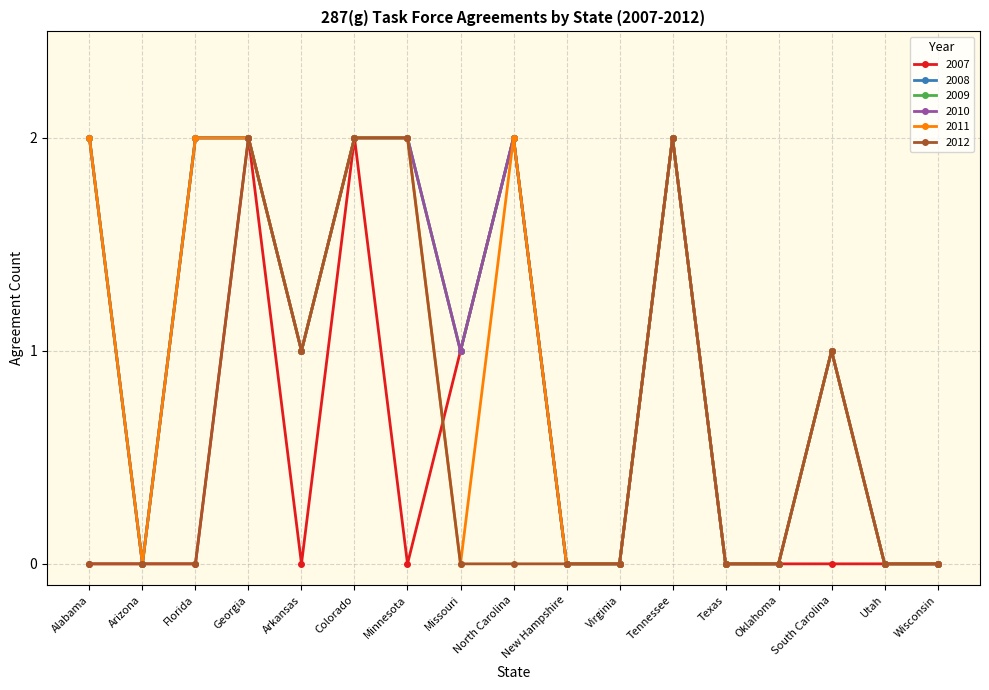

Reading left to right, list all the values displayed in this chart.

2007: Alabama=0	Arizona=0	Florida=0	Georgia=2	Arkansas=0	Colorado=2	Minnesota=0	Missouri=1	North Carolina=2	New Hampshire=0	Virginia=0	Tennessee=2	Texas=0	Oklahoma=0	South Carolina=0	Utah=0	Wisconsin=0
2008: Alabama=2	Arizona=0	Florida=2	Georgia=2	Arkansas=1	Colorado=2	Minnesota=2	Missouri=1	North Carolina=2	New Hampshire=0	Virginia=0	Tennessee=2	Texas=0	Oklahoma=0	South Carolina=1	Utah=0	Wisconsin=0
2009: Alabama=2	Arizona=0	Florida=2	Georgia=2	Arkansas=1	Colorado=2	Minnesota=2	Missouri=1	North Carolina=2	New Hampshire=0	Virginia=0	Tennessee=2	Texas=0	Oklahoma=0	South Carolina=1	Utah=0	Wisconsin=0
2010: Alabama=2	Arizona=0	Florida=2	Georgia=2	Arkansas=1	Colorado=2	Minnesota=2	Missouri=1	North Carolina=2	New Hampshire=0	Virginia=0	Tennessee=2	Texas=0	Oklahoma=0	South Carolina=1	Utah=0	Wisconsin=0
2011: Alabama=2	Arizona=0	Florida=2	Georgia=2	Arkansas=1	Colorado=2	Minnesota=2	Missouri=0	North Carolina=2	New Hampshire=0	Virginia=0	Tennessee=2	Texas=0	Oklahoma=0	South Carolina=1	Utah=0	Wisconsin=0
2012: Alabama=0	Arizona=0	Florida=0	Georgia=2	Arkansas=1	Colorado=2	Minnesota=2	Missouri=0	North Carolina=0	New Hampshire=0	Virginia=0	Tennessee=2	Texas=0	Oklahoma=0	South Carolina=1	Utah=0	Wisconsin=0